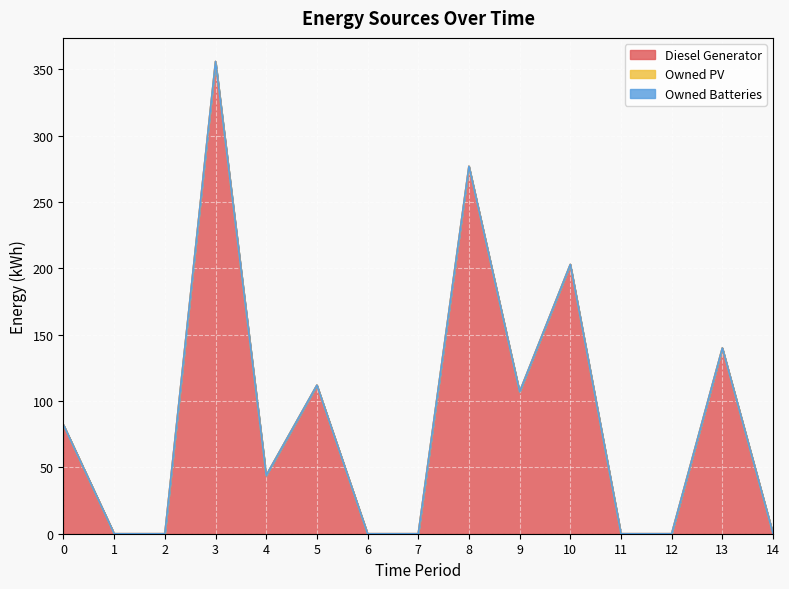

How many positive values does the Diesel Generator series have?

8